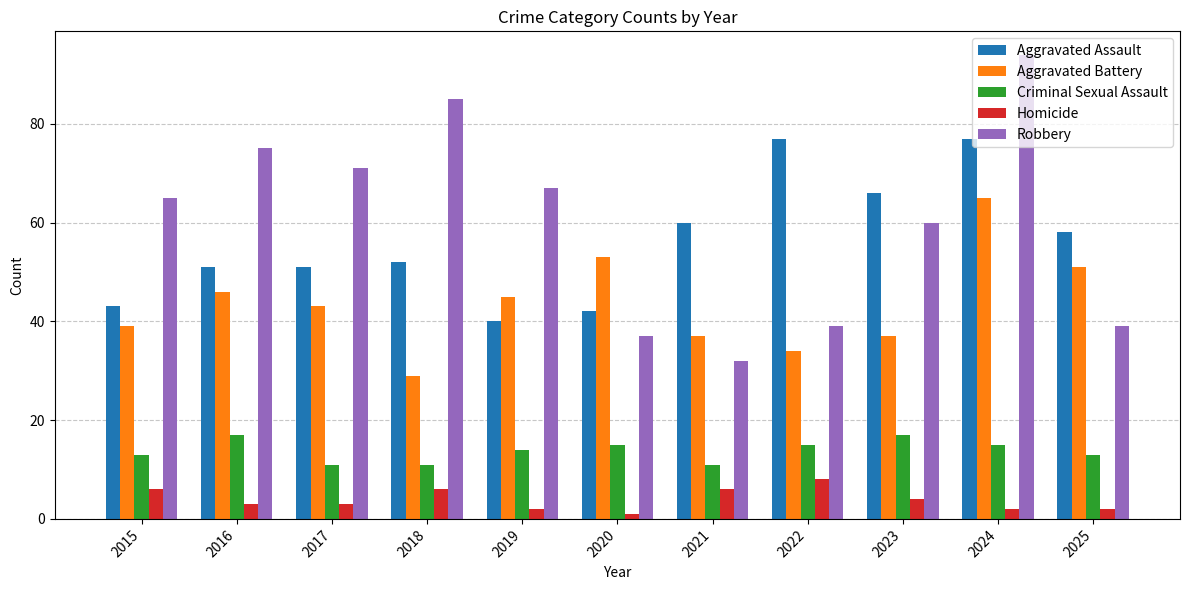

The value of Homicide at 2024 is 2. True or false?

True